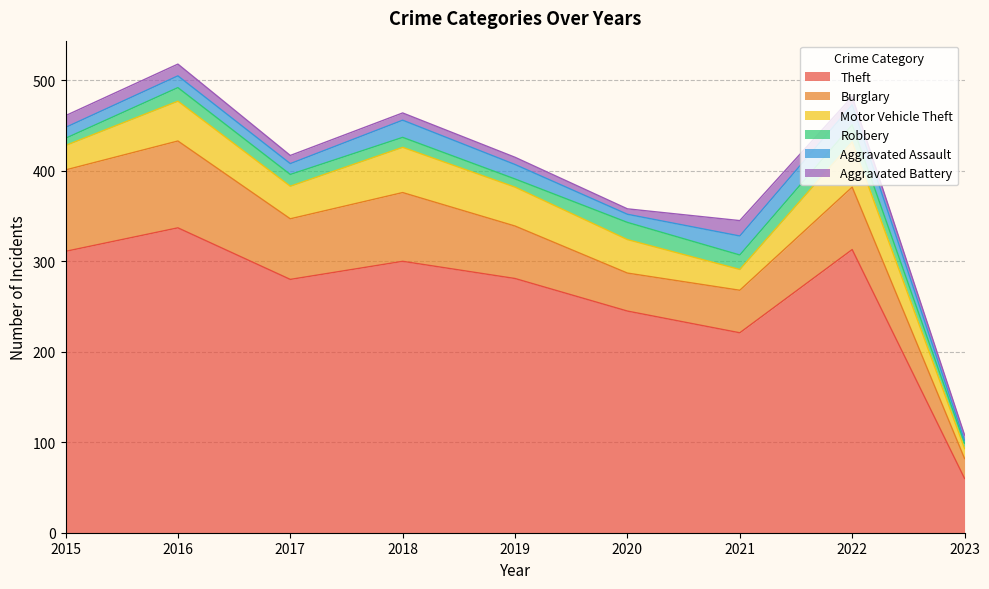

True or false: Motor Vehicle Theft has a value of 11 at 2023.

True